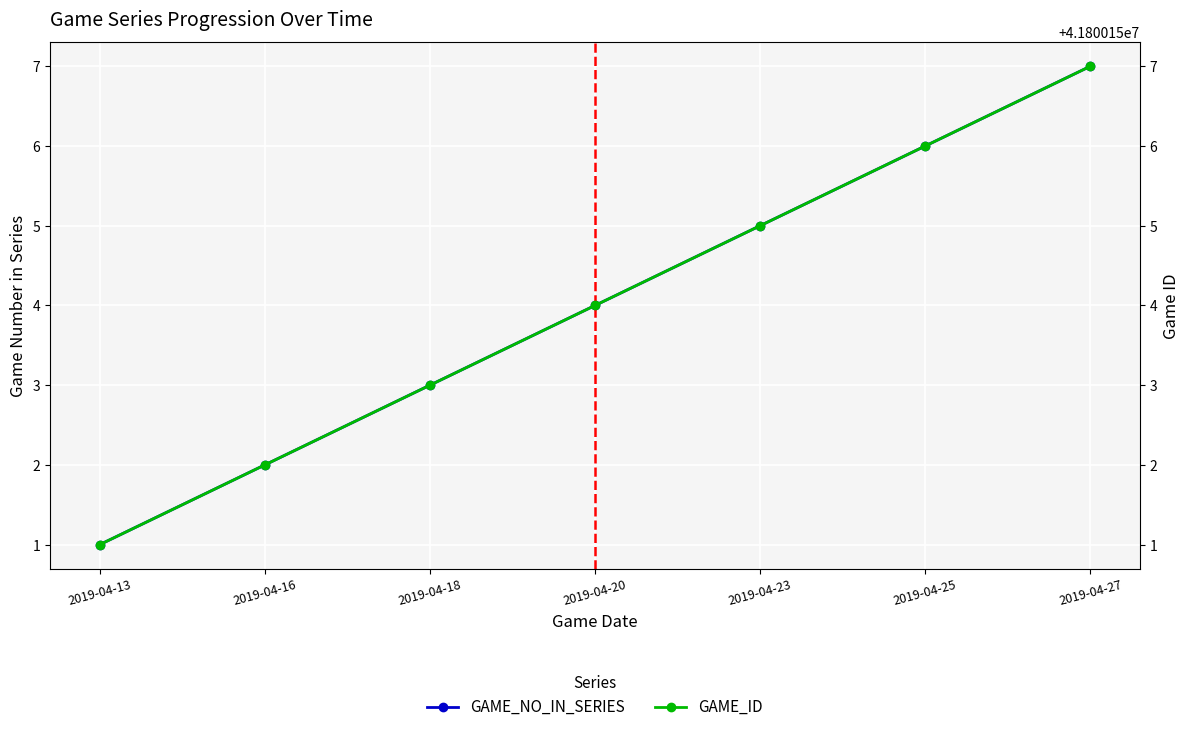

What is the value of the GAME_ID point at the 4th from the left?

41800154